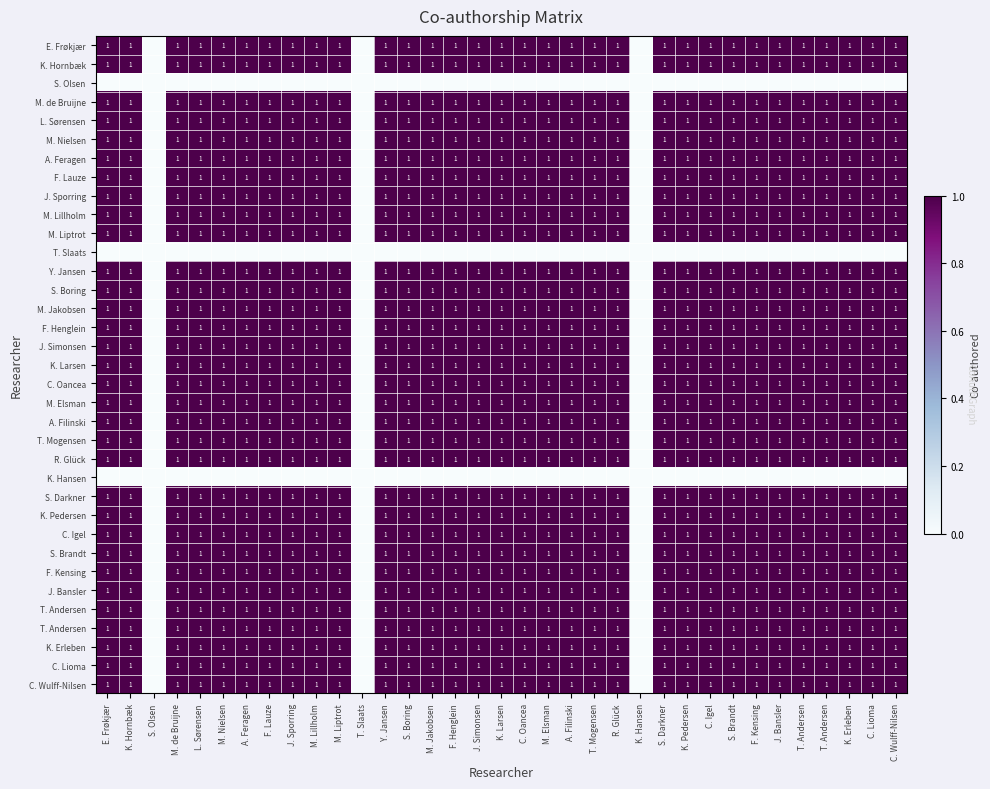

Between S. Brandt and Y. Jansen, which is larger?

S. Brandt